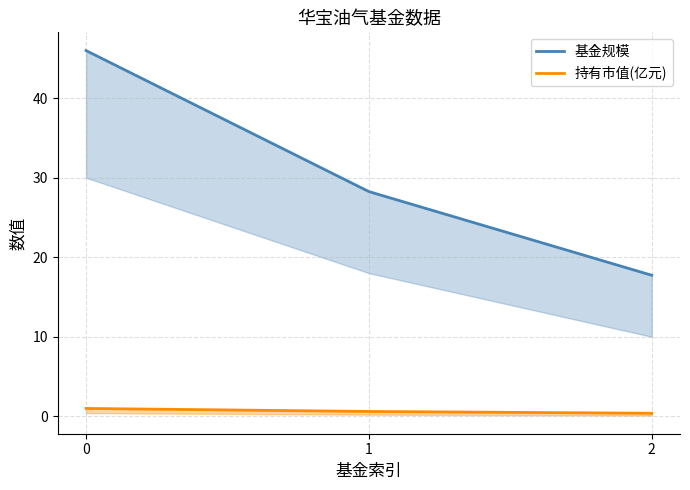

True or false: 基金规模 has a value of 46.7 at 1.

False